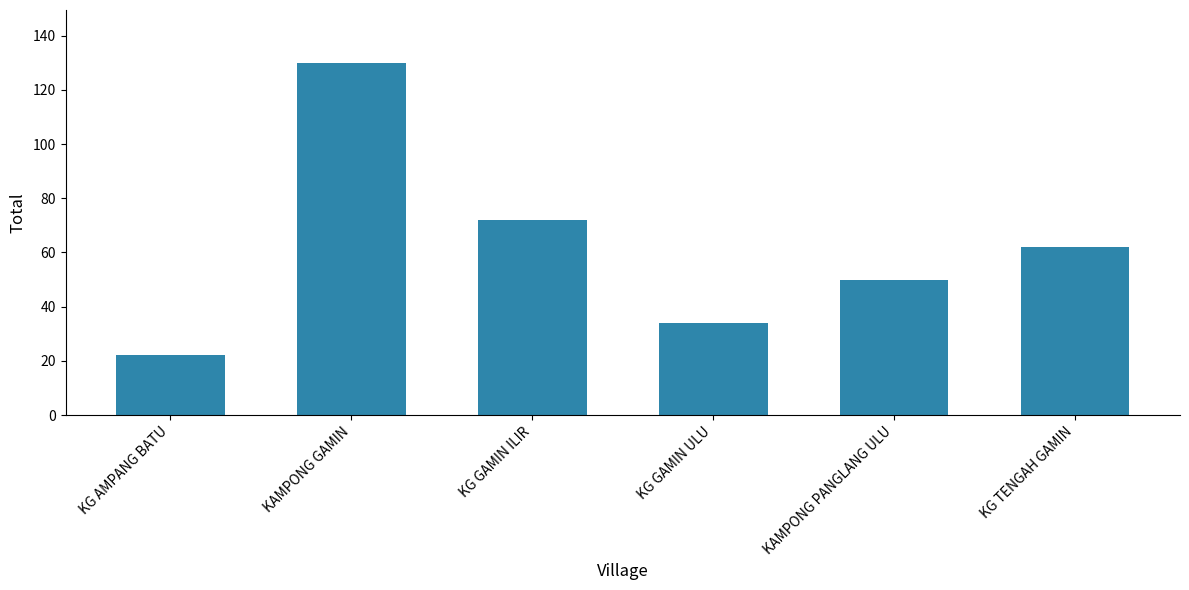

List the labels in order of value, largest first.

KAMPONG GAMIN, KG GAMIN ILIR, KG TENGAH GAMIN, KAMPONG PANGLANG ULU, KG GAMIN ULU, KG AMPANG BATU